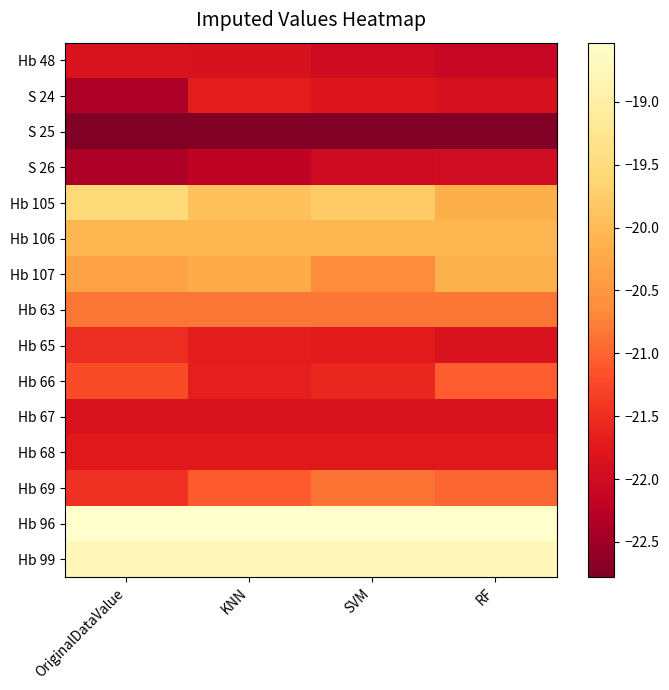

Reading right to left, what are all the values shown in this chart?

Hb 48: RF=-22.1	SVM=-22.0	KNN=-21.9	OriginalDataValue=-21.8
S 24: RF=-21.9	SVM=-21.8	KNN=-21.7	OriginalDataValue=-22.4
S 25: RF=-22.8	SVM=-22.8	KNN=-22.8	OriginalDataValue=-22.8
S 26: RF=-22.0	SVM=-22.0	KNN=-22.2	OriginalDataValue=-22.4
Hb 105: RF=-20.2	SVM=-19.8	KNN=-19.9	OriginalDataValue=-19.6
Hb 106: RF=-20.1	SVM=-20.1	KNN=-20.1	OriginalDataValue=-20.1
Hb 107: RF=-20.1	SVM=-20.7	KNN=-20.2	OriginalDataValue=-20.4
Hb 63: RF=-20.9	SVM=-20.9	KNN=-20.9	OriginalDataValue=-20.9
Hb 65: RF=-21.8	SVM=-21.7	KNN=-21.7	OriginalDataValue=-21.5
Hb 66: RF=-21.1	SVM=-21.6	KNN=-21.7	OriginalDataValue=-21.2
Hb 67: RF=-21.9	SVM=-21.9	KNN=-21.9	OriginalDataValue=-21.9
Hb 68: RF=-21.7	SVM=-21.7	KNN=-21.7	OriginalDataValue=-21.7
Hb 69: RF=-21.0	SVM=-20.9	KNN=-21.1	OriginalDataValue=-21.5
Hb 96: RF=-18.5	SVM=-18.5	KNN=-18.5	OriginalDataValue=-18.5
Hb 99: RF=-18.8	SVM=-18.8	KNN=-18.8	OriginalDataValue=-18.8